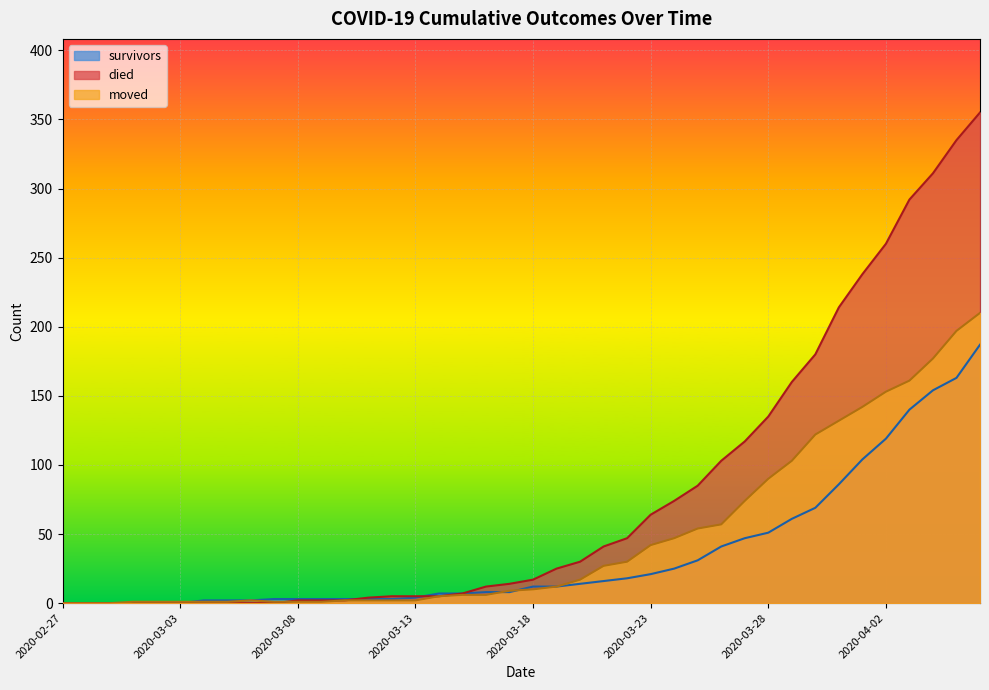

At which category is the sum across all series the highest?

2020-04-06